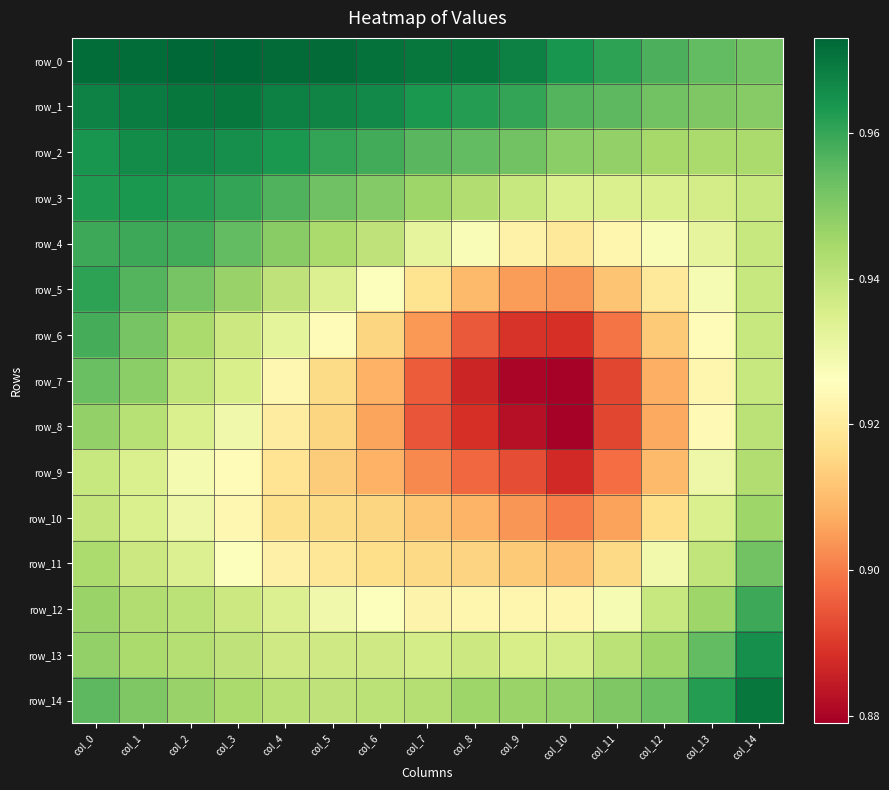

Is it true that row_0 equals 1.6 at col_2?

False